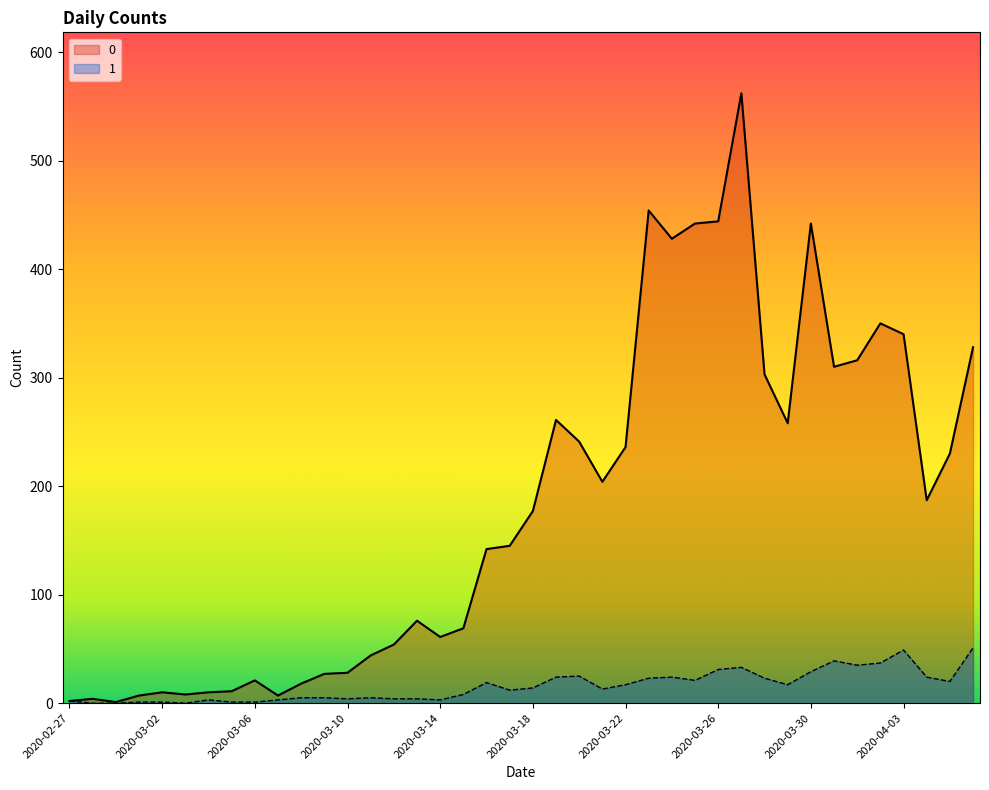

What is the difference between the 0 values at 2020-03-02 and 2020-04-01?

306